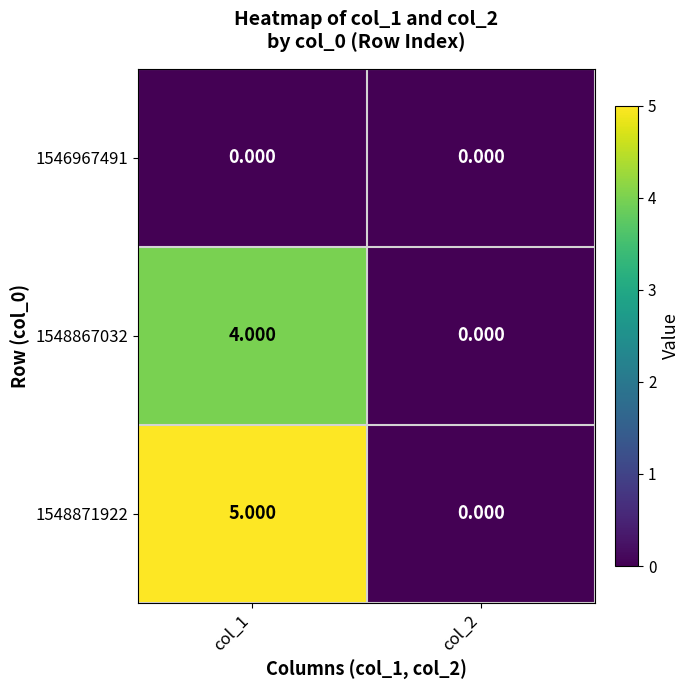

Is the value of 1546967491 at col_1 greater than the value of 1548867032 at col_1?

No